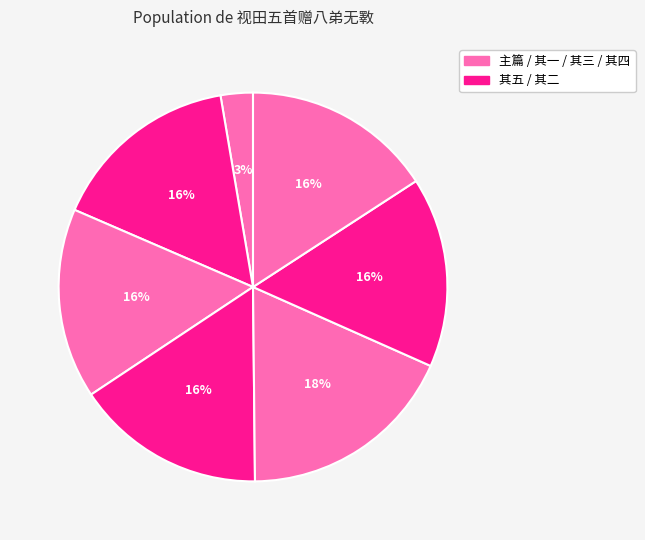

How many slices are in this pie chart?

7